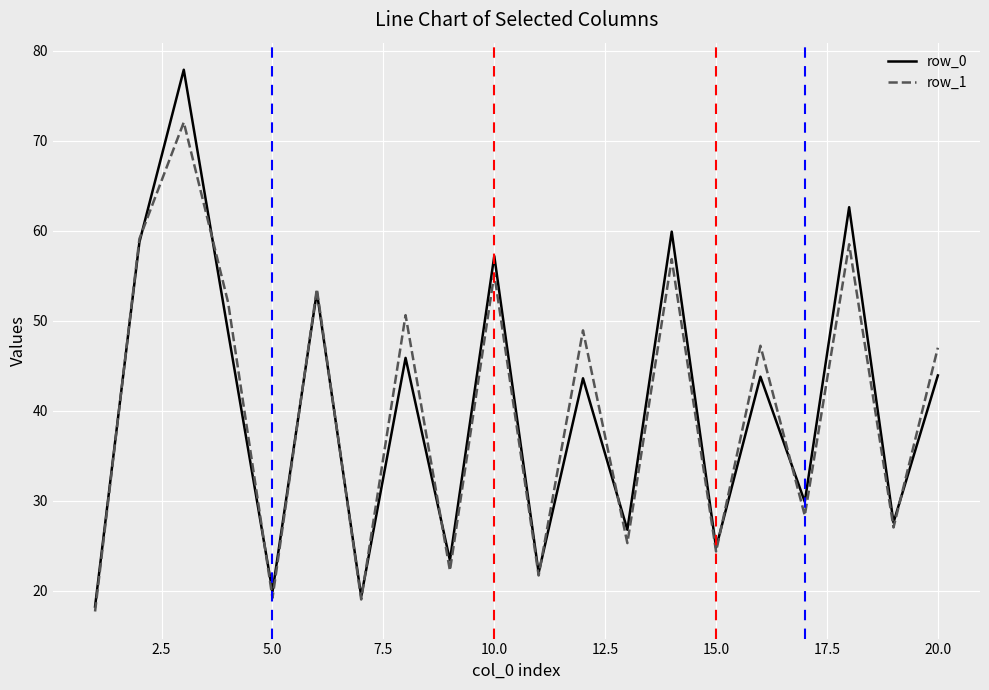

How many series are shown in this chart?

2